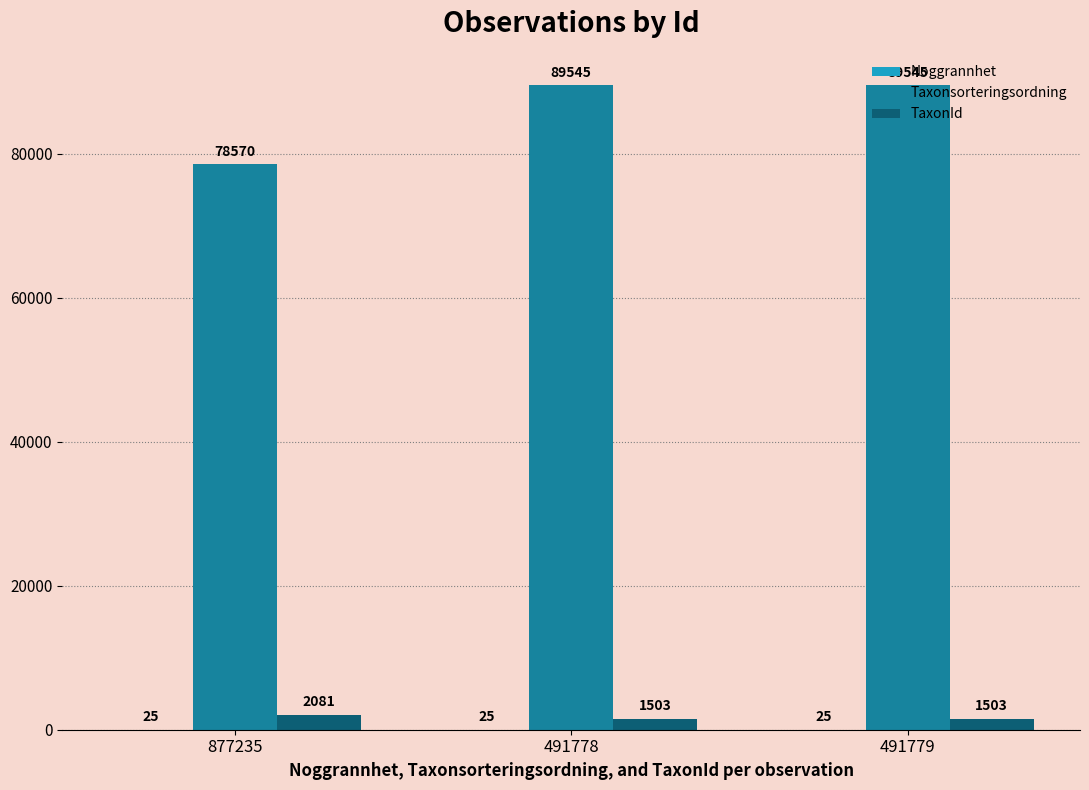

What is the highest value of the Taxonsorteringsordning series?

89545